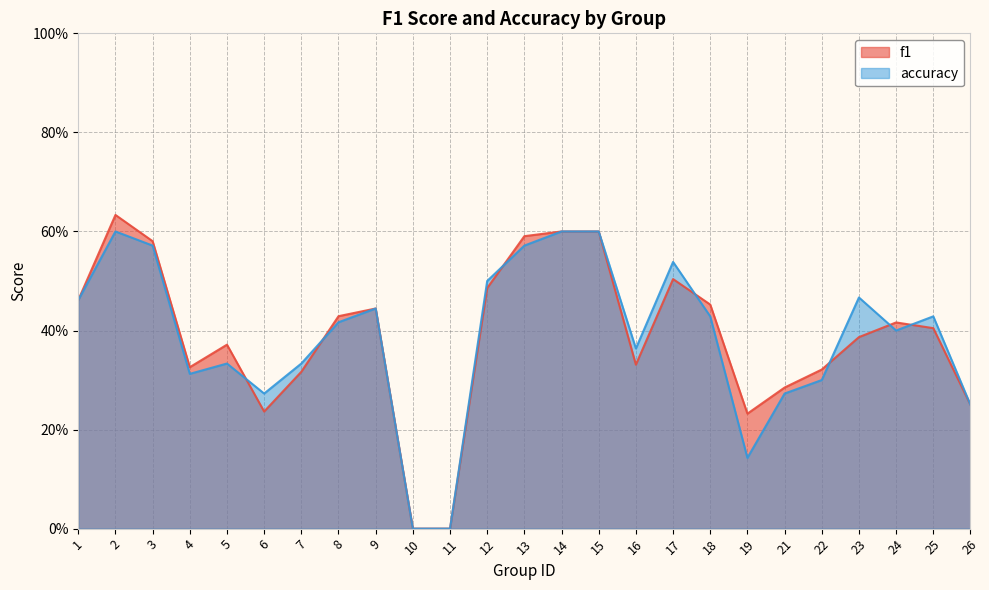

Rank the series at 7 from lowest to highest value.

f1, accuracy